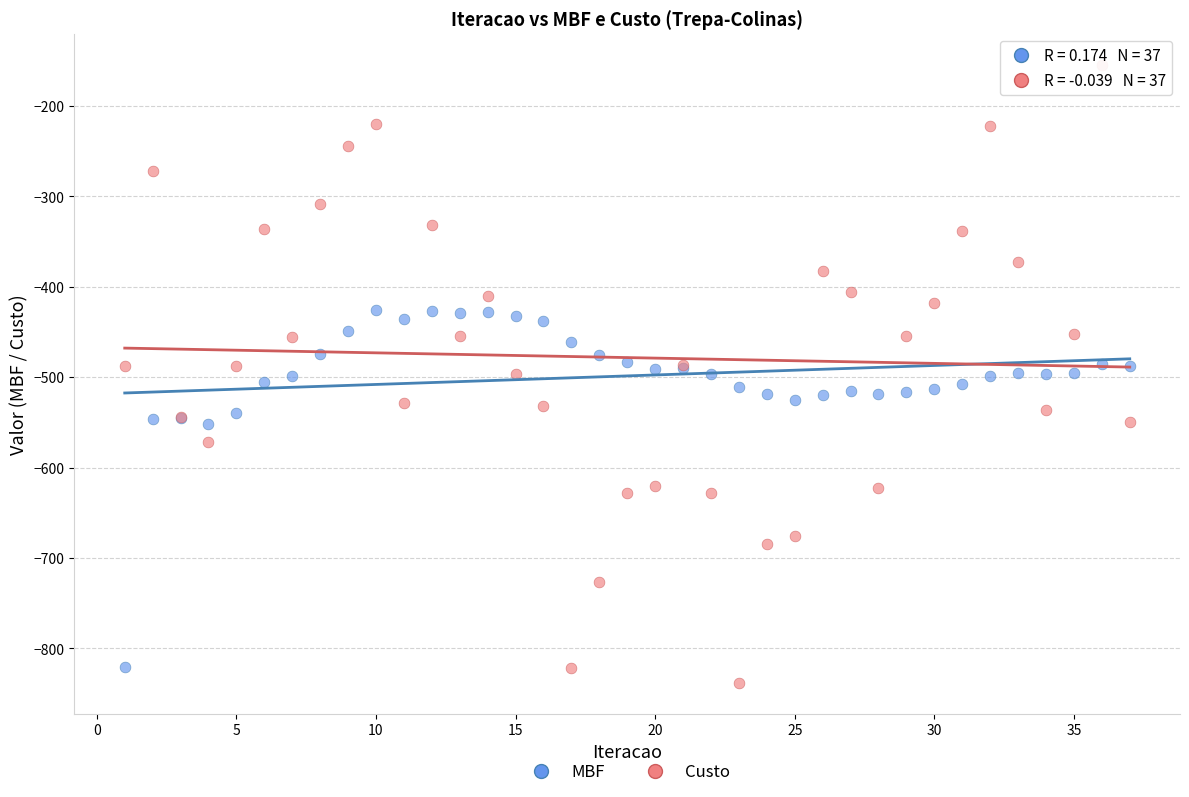

Which series reaches the maximum Y coordinate?

Custo